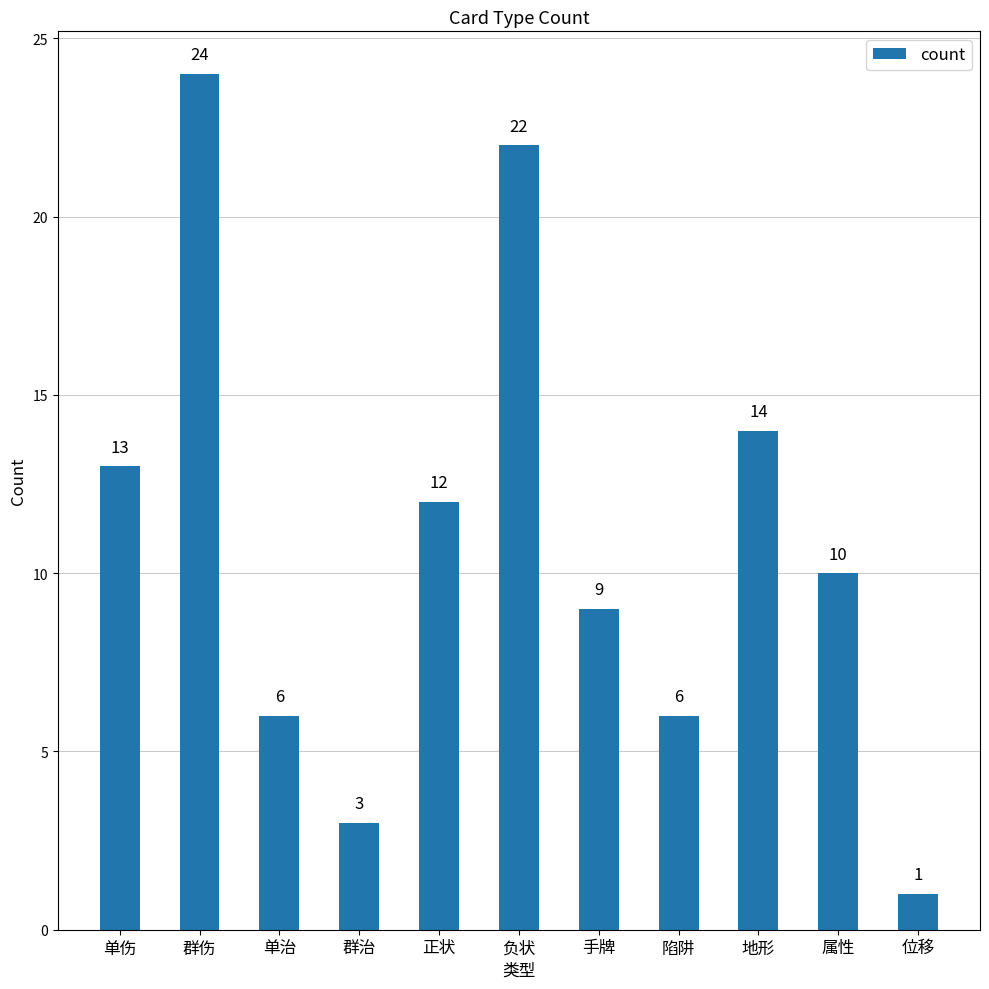

Which label corresponds to the largest value in the chart?

群伤